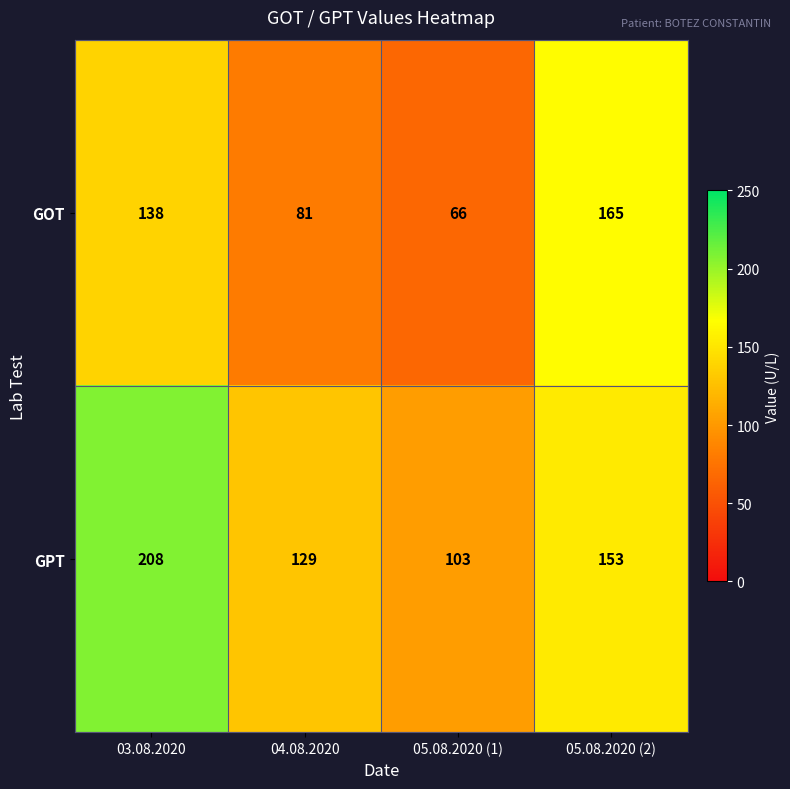

At 03.08.2020, list the series in order from largest to smallest.

GPT, GOT